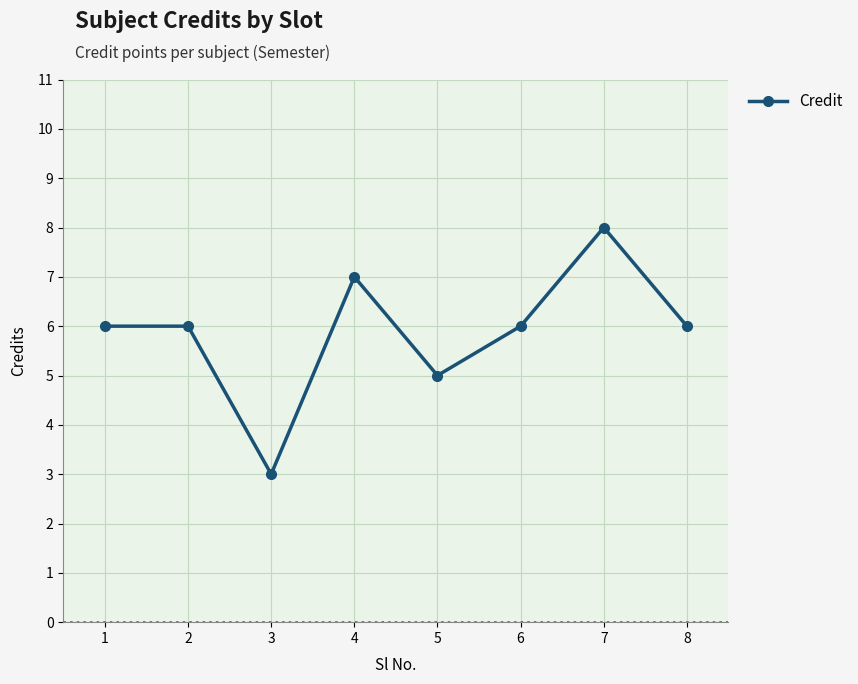

At which category does the chart reach its peak across all series?

7